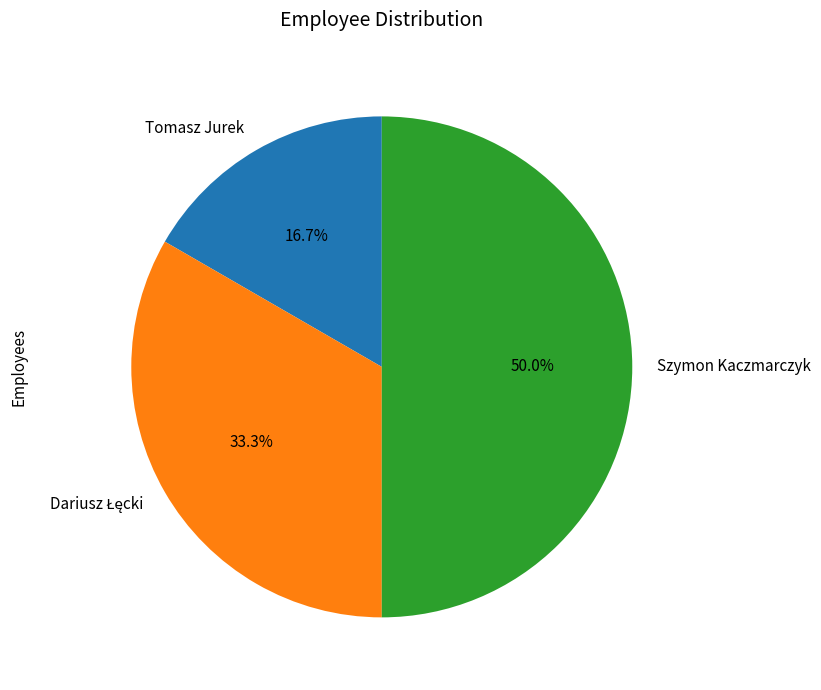

Combined, what portion of the pie is Tomasz Jurek and Szymon Kaczmarczyk?

66.7%